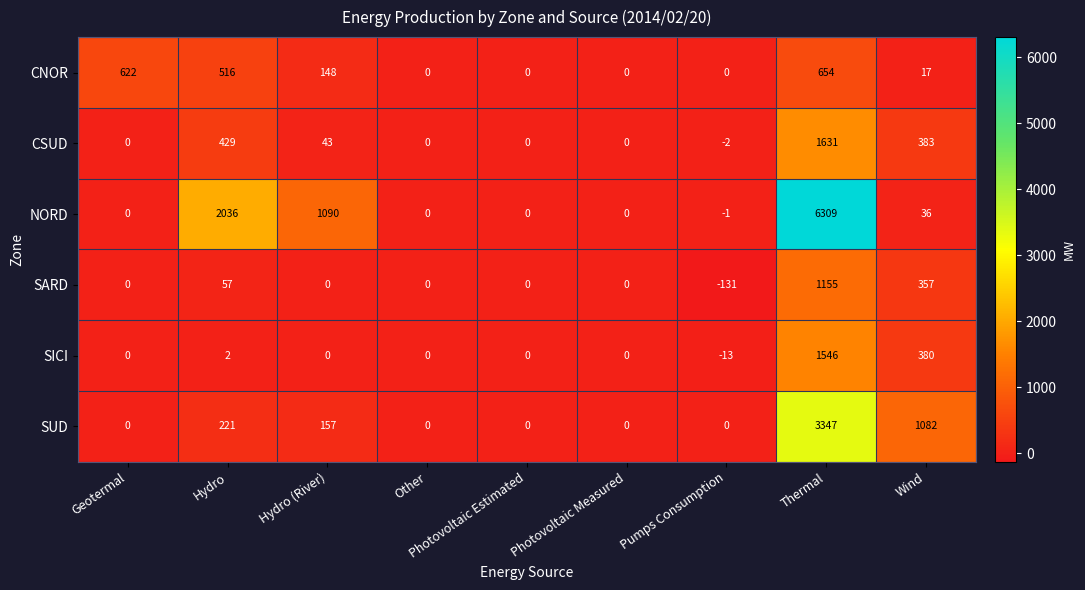

What is the difference between the maximum and second lowest values in the SICI series?

1546